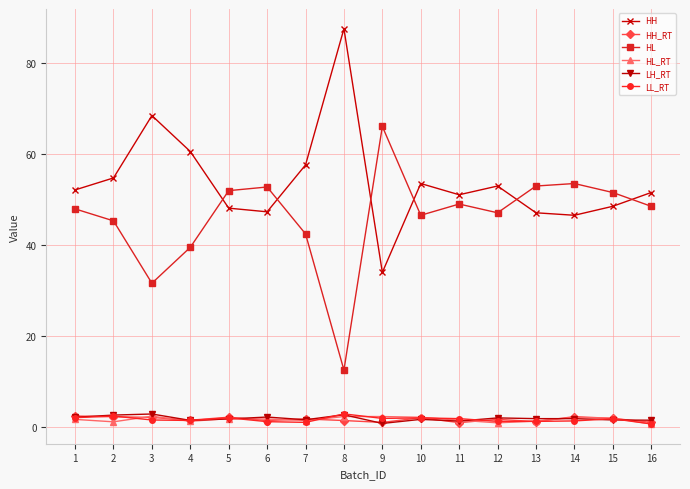

What is the difference between the HH_RT values at 10 and 12?

0.4